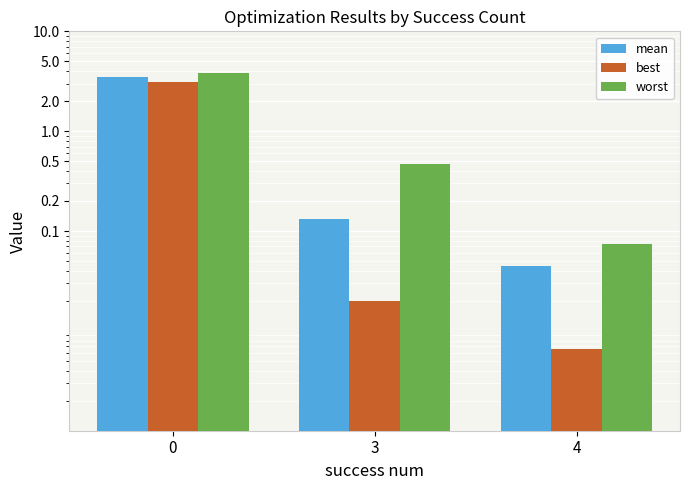

Rank the categories by mean value from lowest to highest.

4, 3, 0